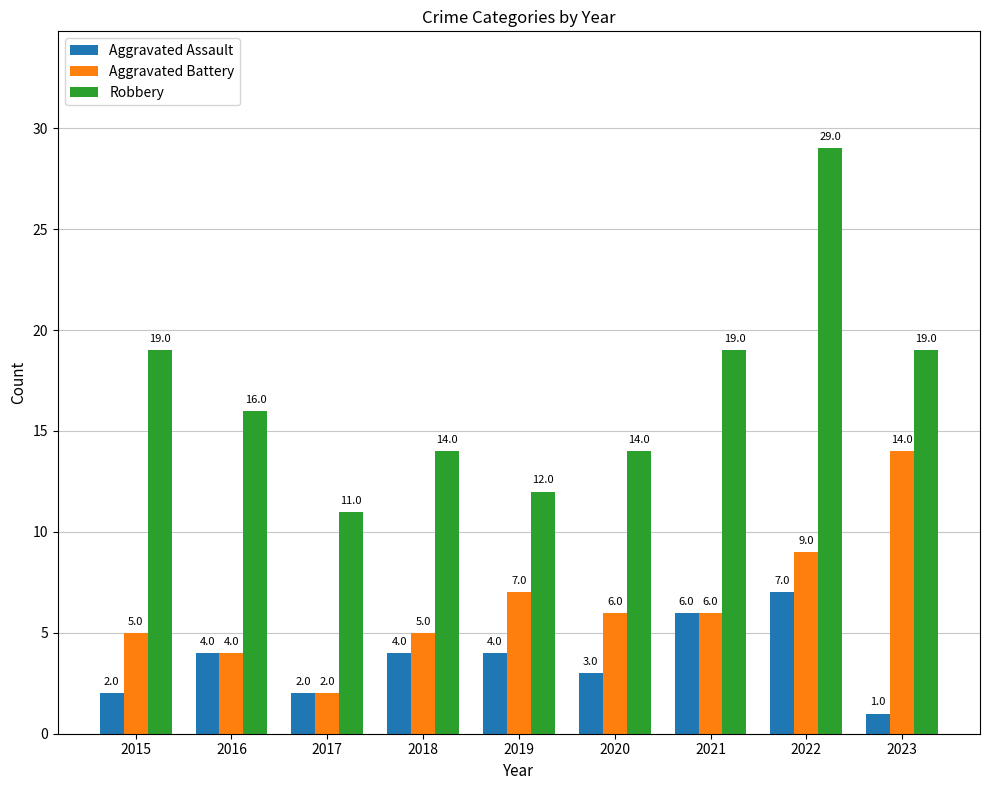

What is the value of the Robbery bar at the 4th from the left?

14